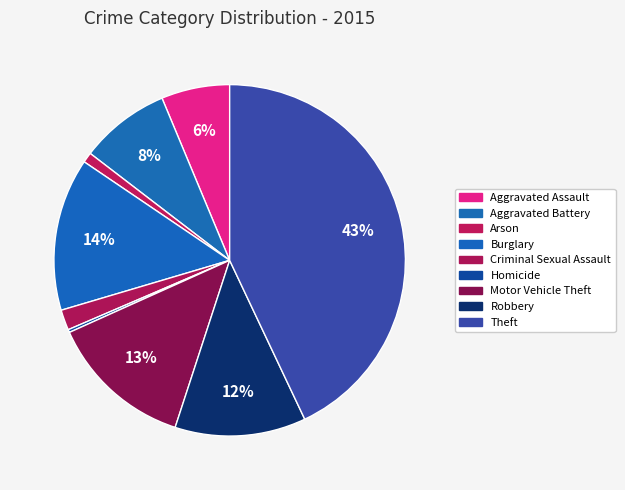

Which has a higher value, Homicide or Motor Vehicle Theft?

Motor Vehicle Theft